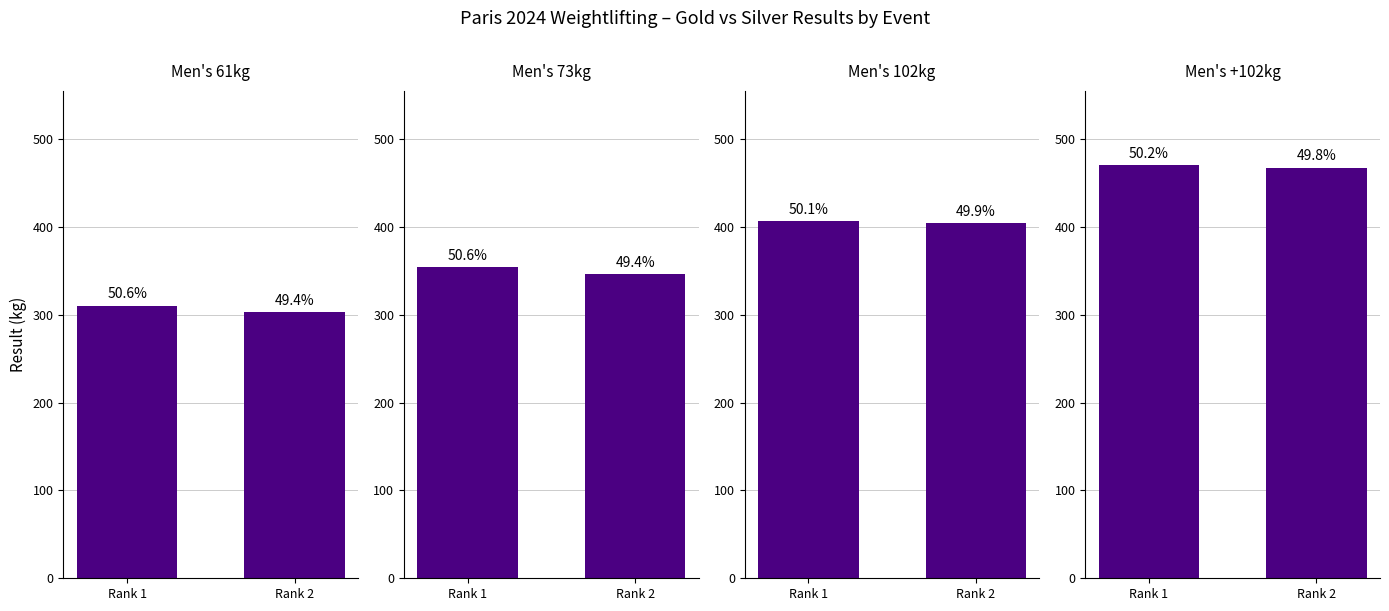

Which series changed the most between Rank 1 and Rank 2?

Men's 73kg